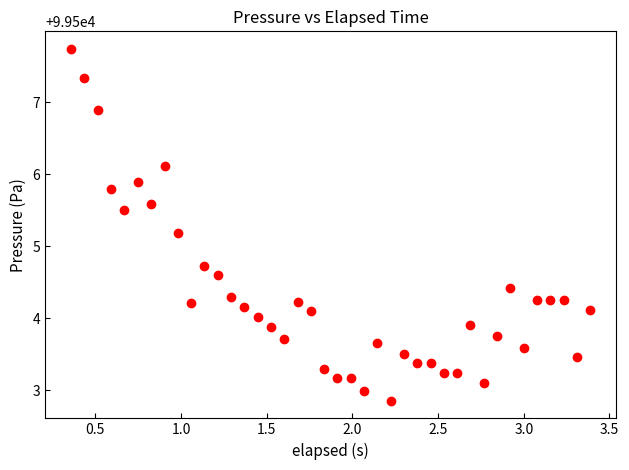

What is the range of Y values (max minus min)?

4.9